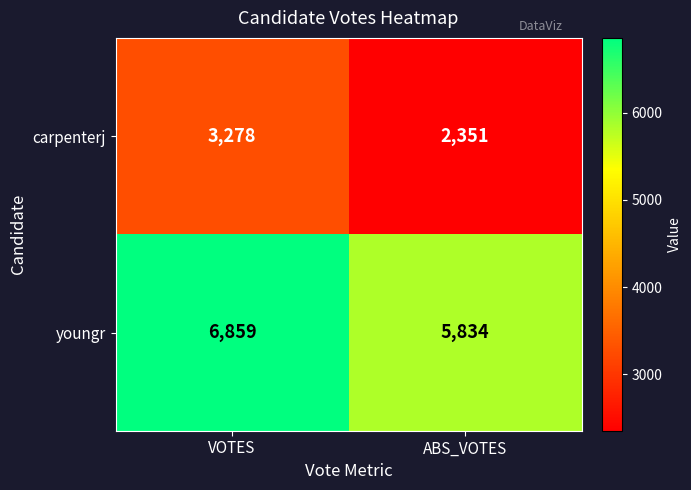

Rank the series at VOTES from highest to lowest value.

youngr, carpenterj